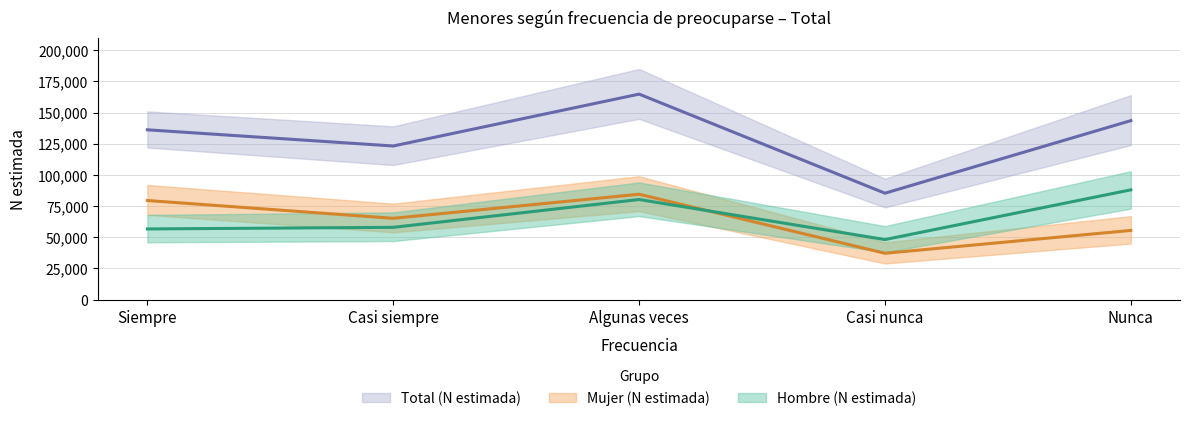

How many times do Hombre (N estimada) and Mujer (N estimada) cross each other?

1